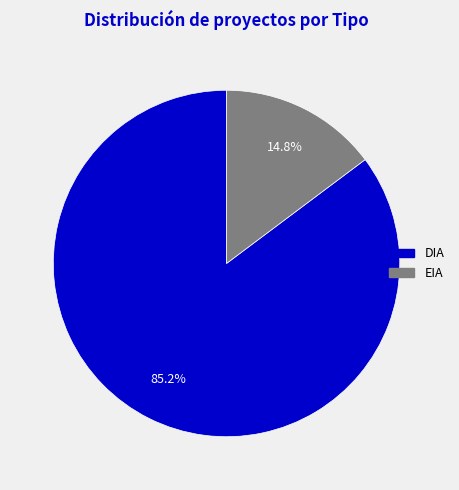

To the nearest percent, what percentage of the pie is DIA?

85%